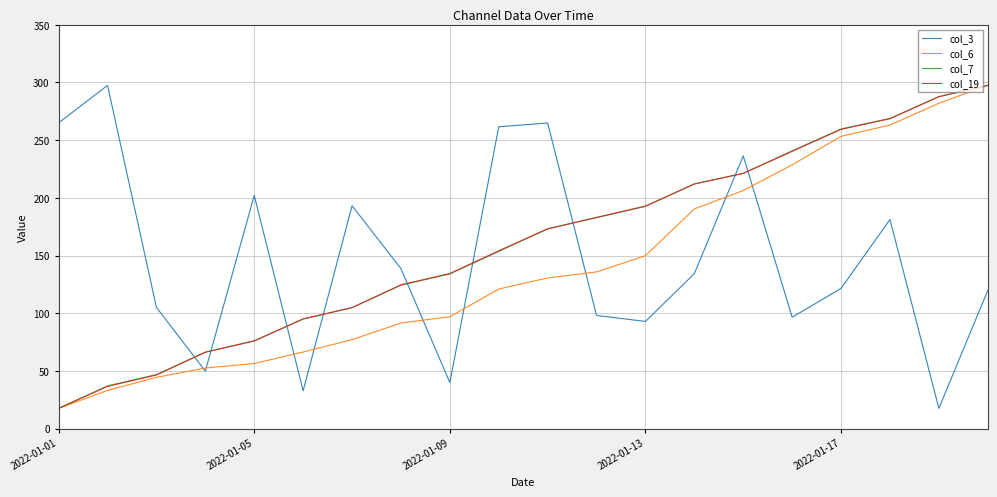

What is the smallest value displayed?

17.5